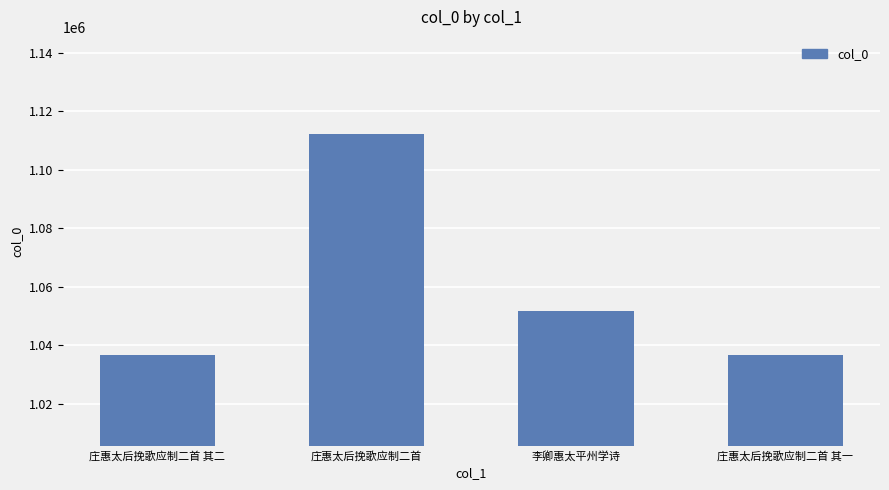

How many values are below 1051623?

2